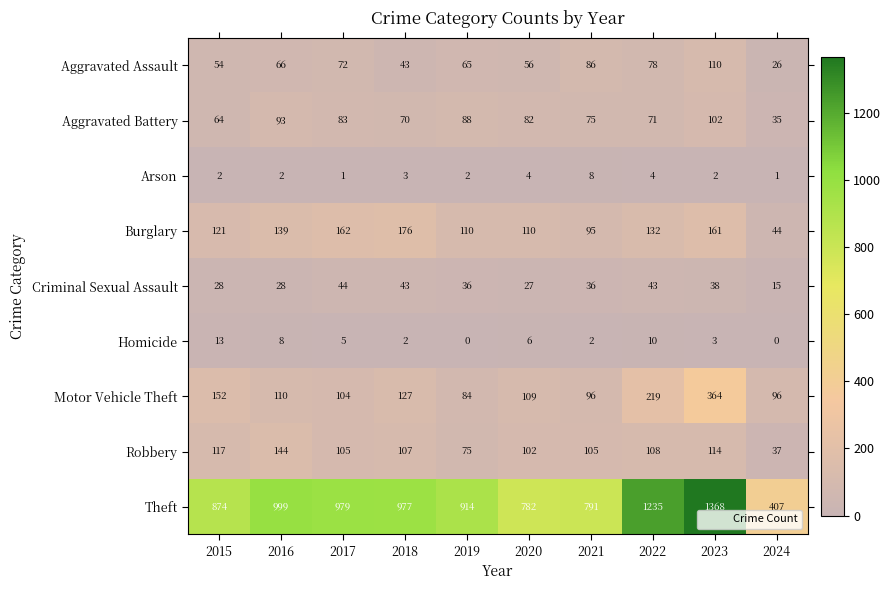

How many distinct data groups are displayed?

9